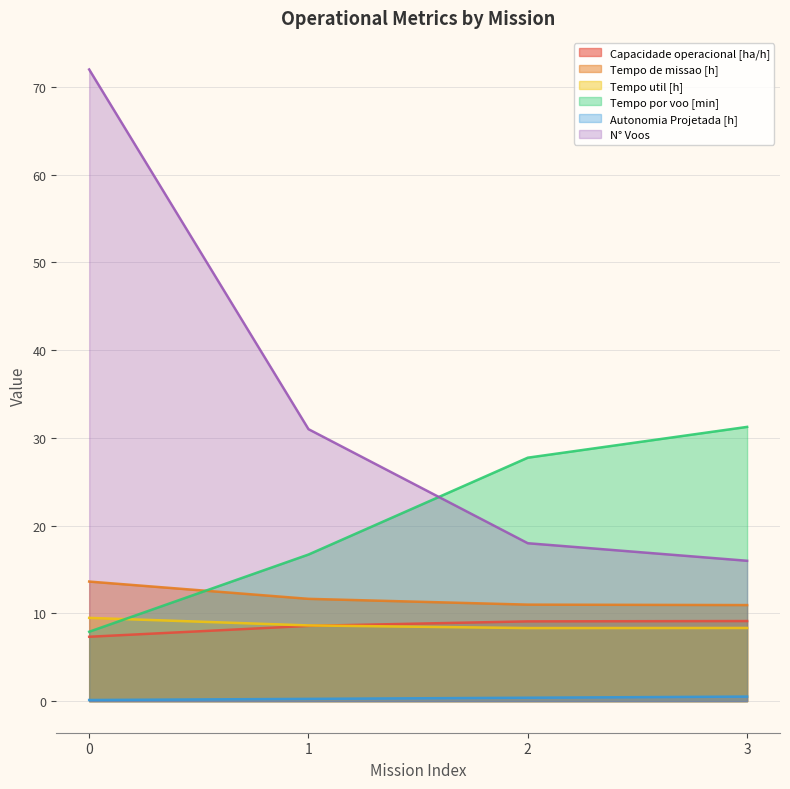

Rank the categories by Autonomia Projetada [h] value from lowest to highest.

0, 1, 2, 3